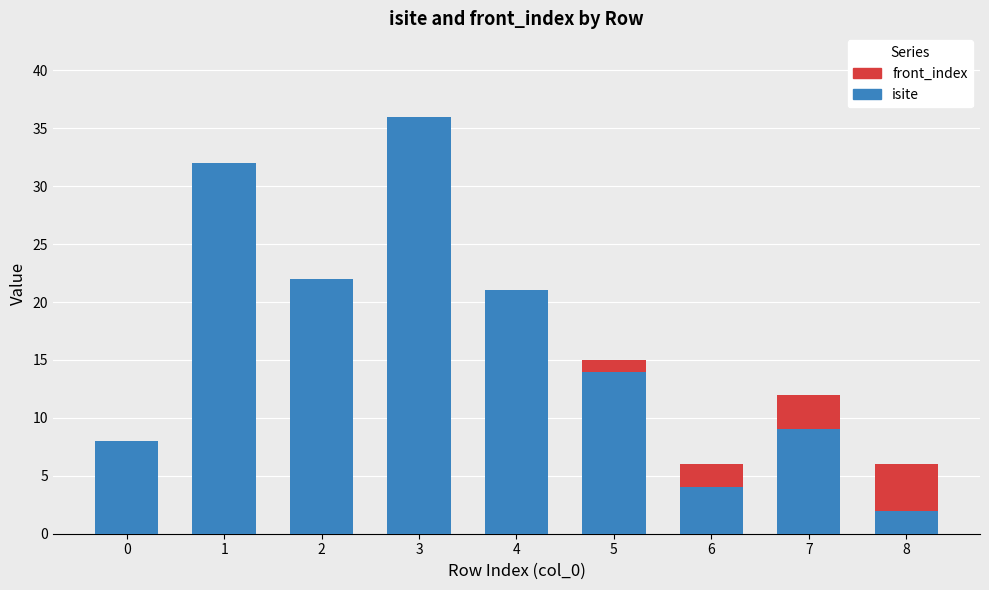

Reading left to right, list the values for the isite series.

0=8	1=32	2=22	3=36	4=21	5=14	6=4	7=9	8=2